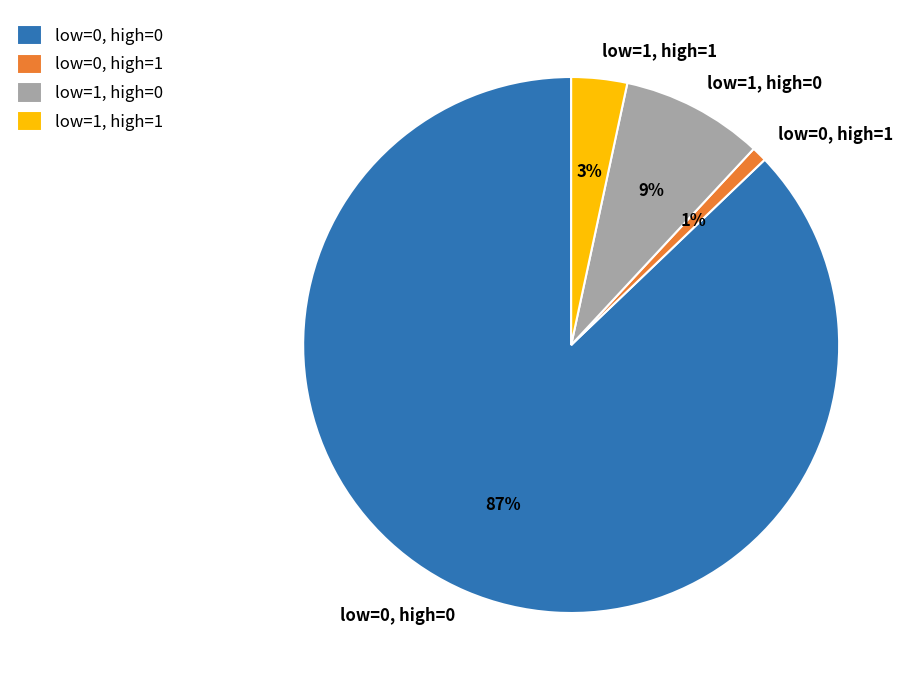

To the nearest percent, what is the difference between the largest and smallest slice percentages?

86%